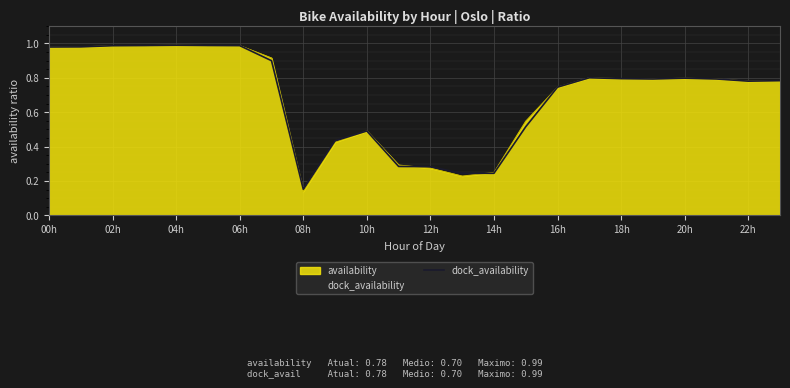

What is the difference between the maximum and minimum values?

0.8